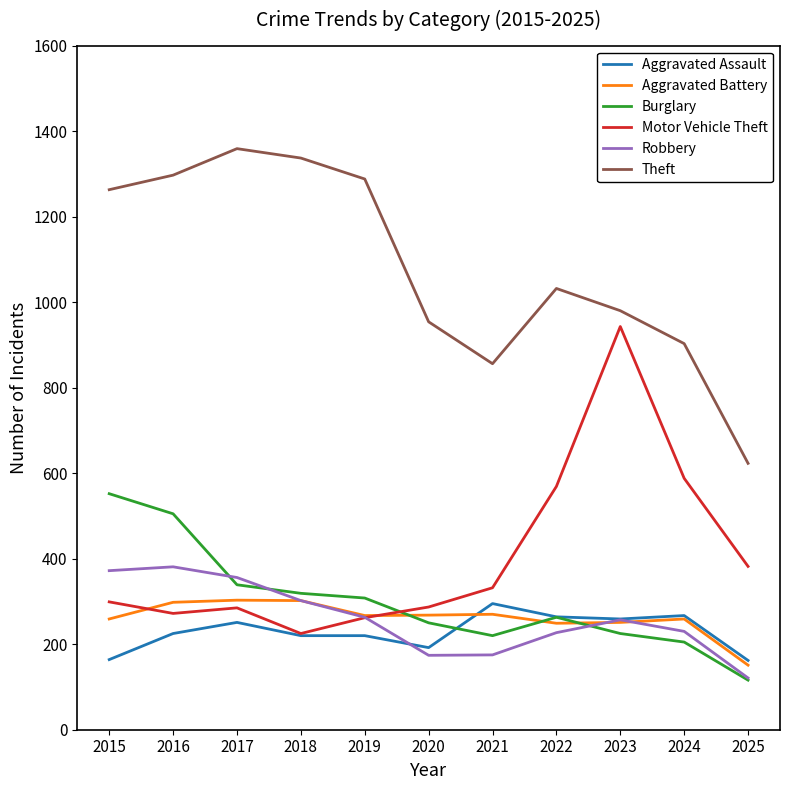

Is the value of Theft at 2023 greater than the value of Motor Vehicle Theft at 2018?

Yes